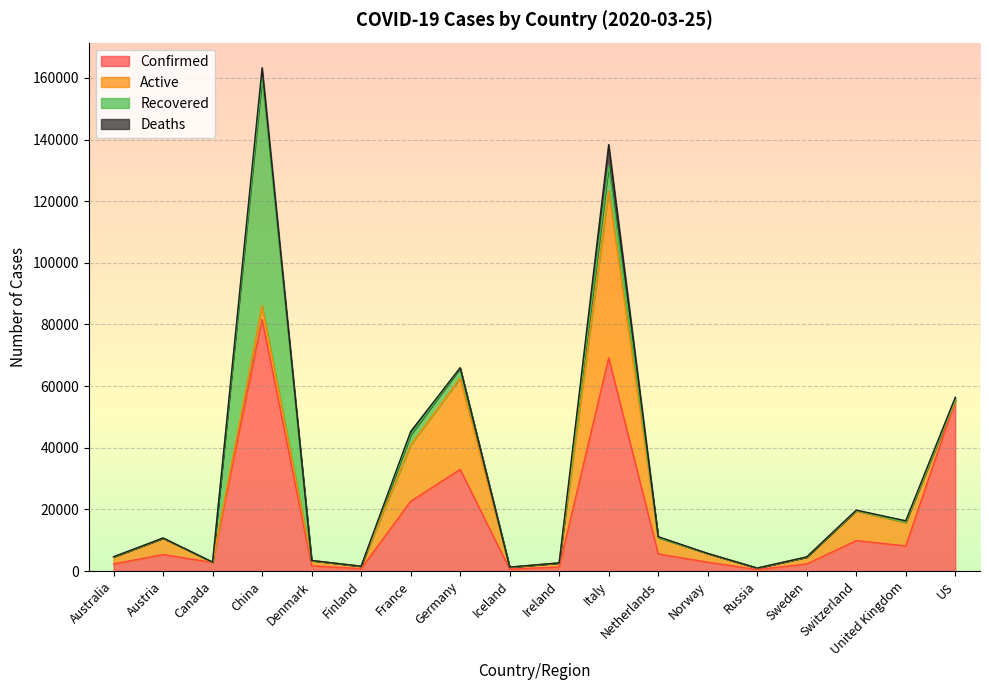

Is the value of Recovered at Switzerland greater than the value of Confirmed at Germany?

No